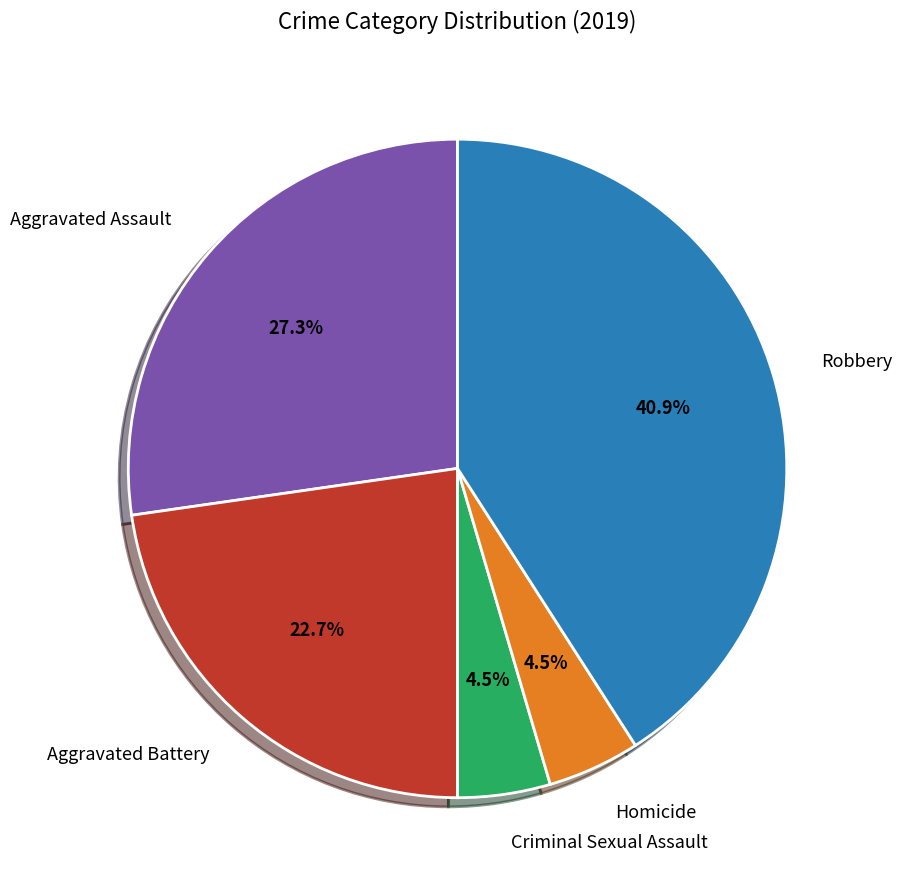

What is the ratio of the value at Criminal Sexual Assault to the value at Homicide?

1.0